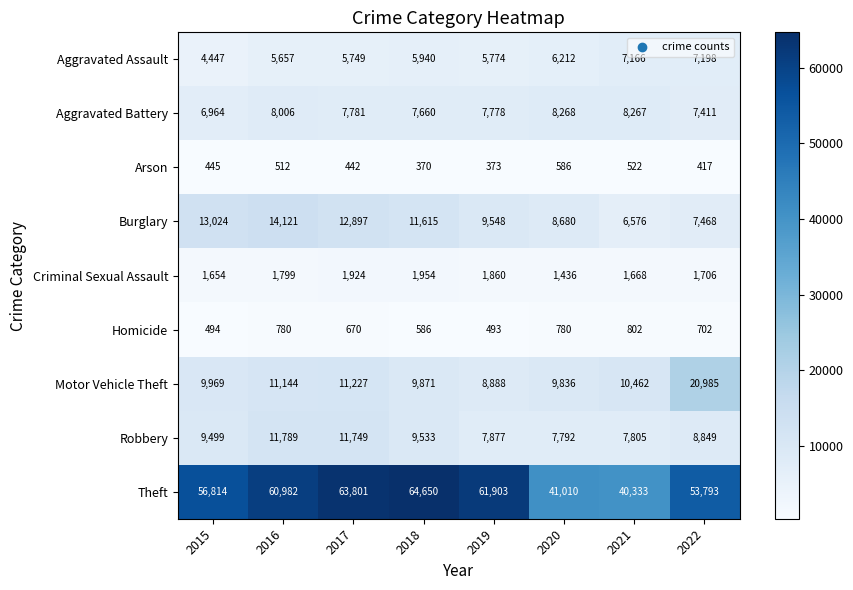

At which label does Motor Vehicle Theft first exceed 10462?

2016